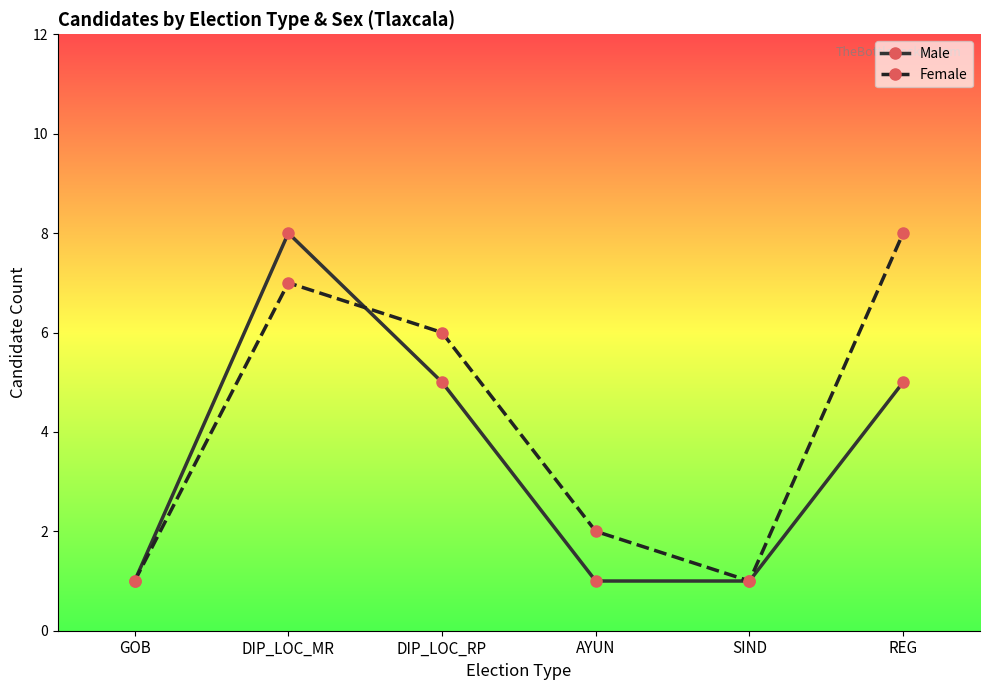

How many data points in Female are less than 6?

3